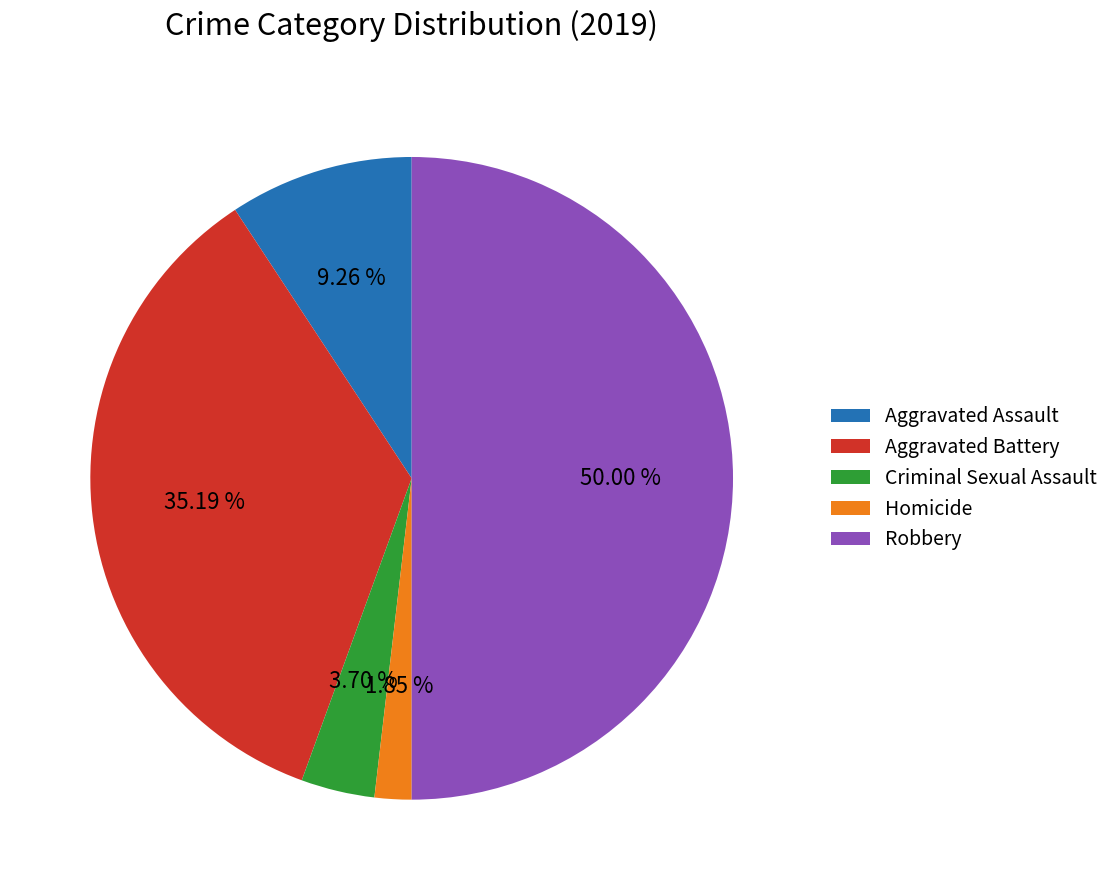

How much of the chart is everything except Robbery?

50.0%